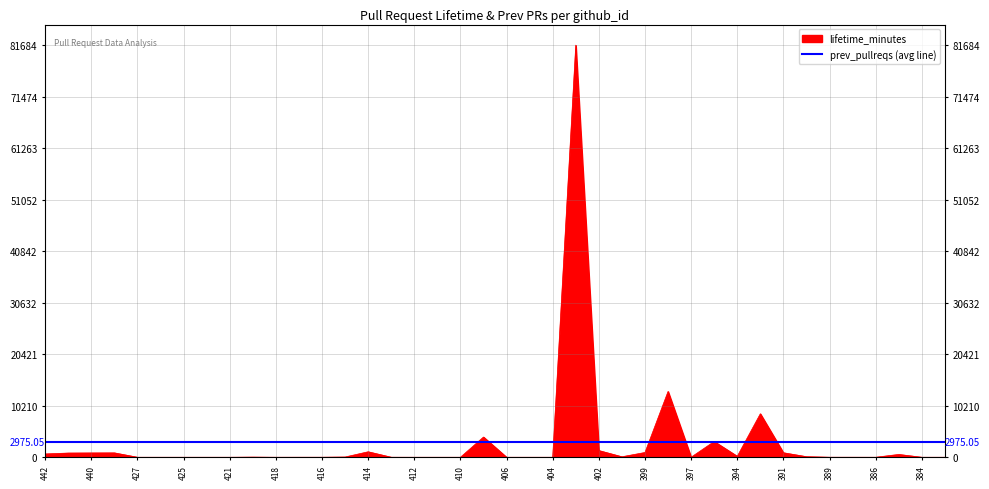

Is it true that the value at 398 is 7672?

False